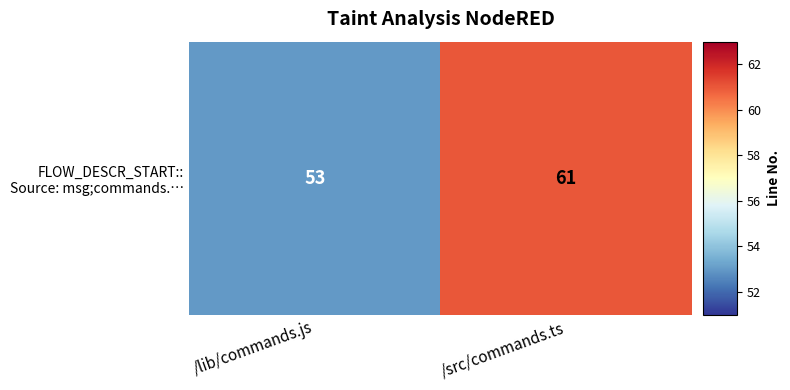

What is the maximum value shown in the chart?

61